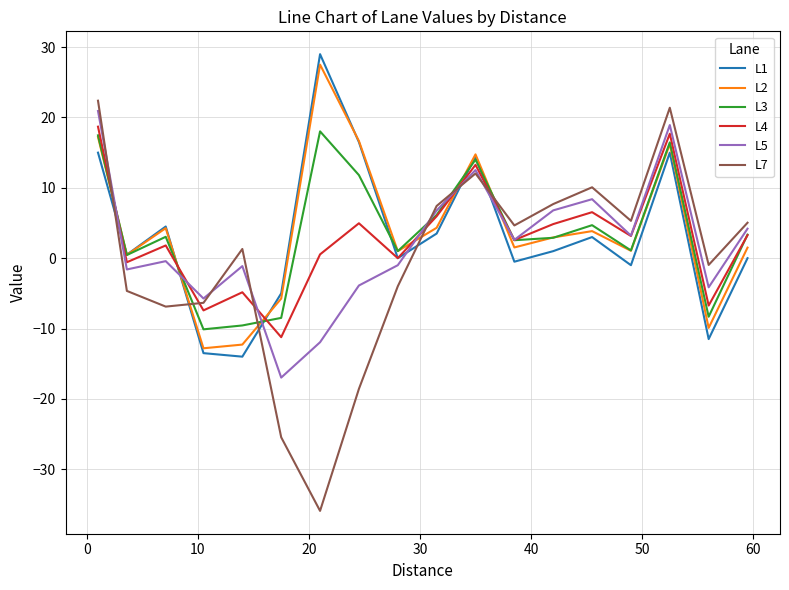

What is the lowest value of the L3 series?

-10.1